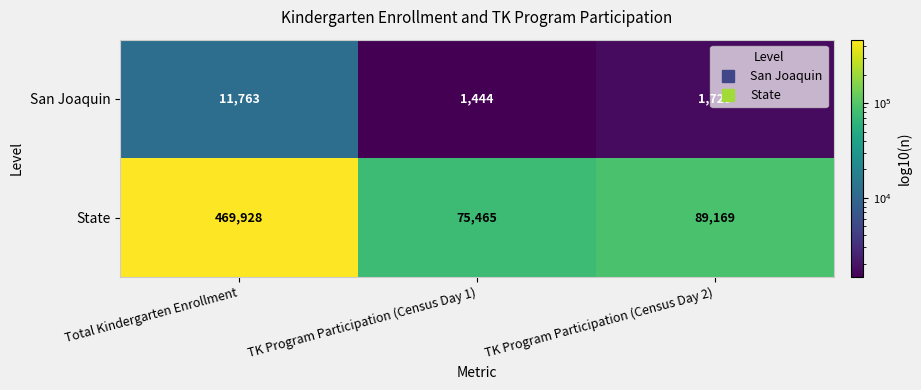

At which category is the sum across all series the highest?

Total Kindergarten Enrollment